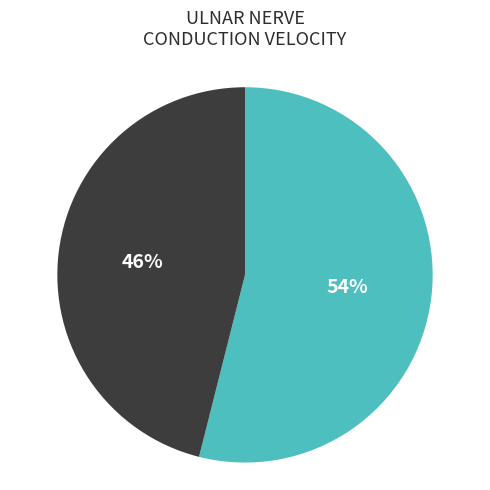

To the nearest percent, what is the average slice percentage?

50%